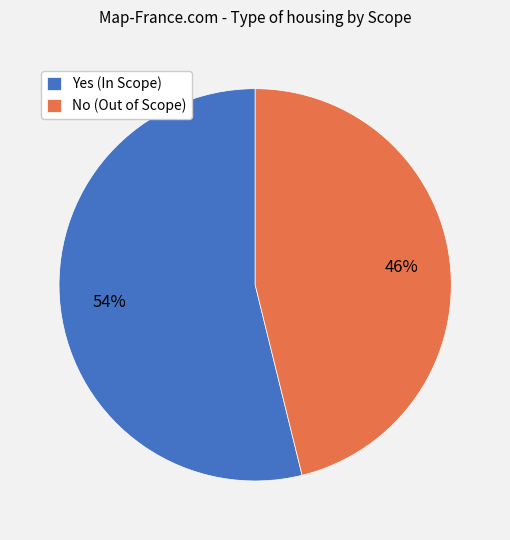

Combined, do Yes (In Scope) and No (Out of Scope) account for over 50%?

Yes